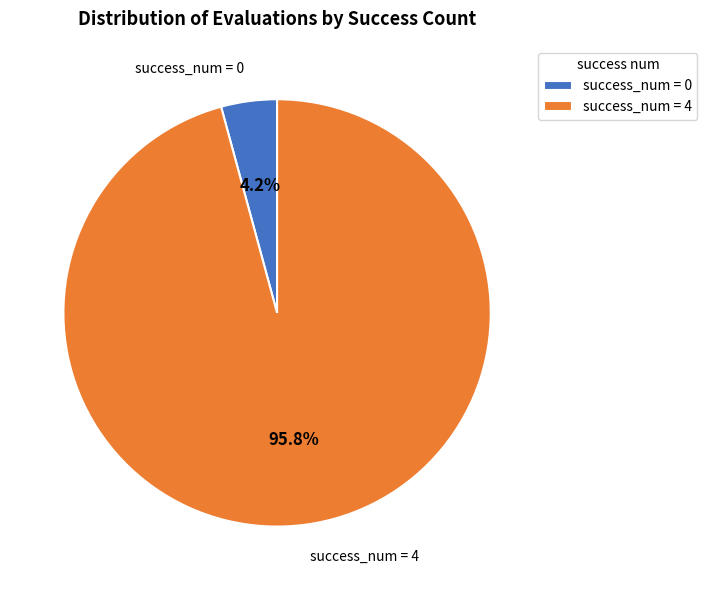

Which has a higher value, success_num = 0 or success_num = 4?

success_num = 4